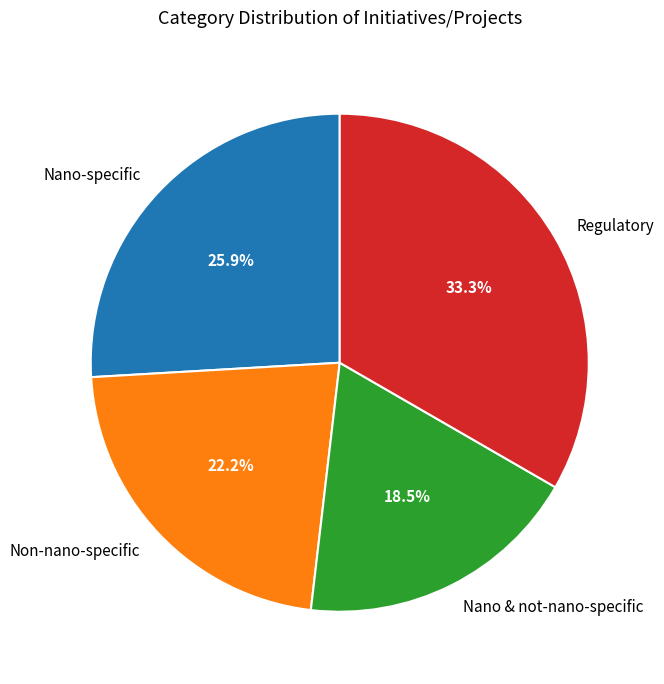

True or false: Nano-specific accounts for 26% of the total.

True